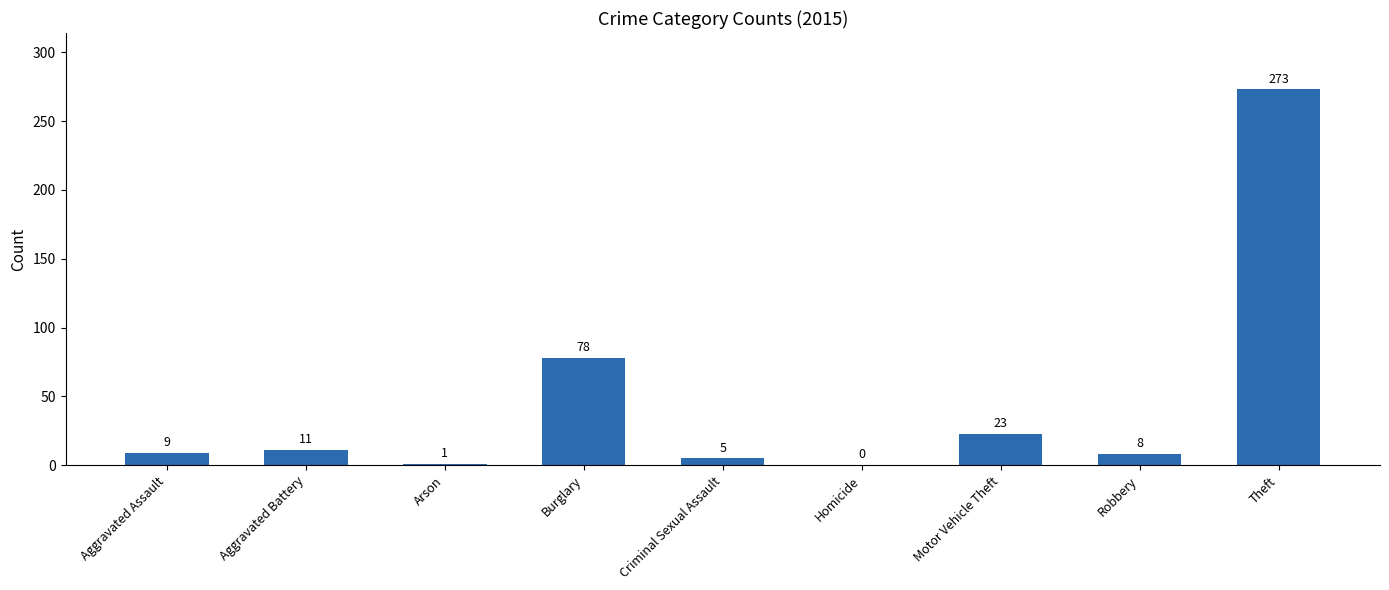

How many series are shown in this chart?

1